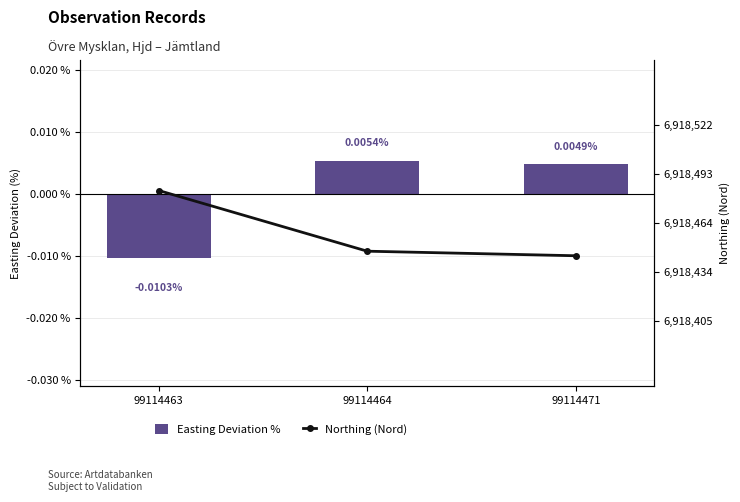

Is it true that Northing (Nord) equals 6918444.2 at 99114471?

True